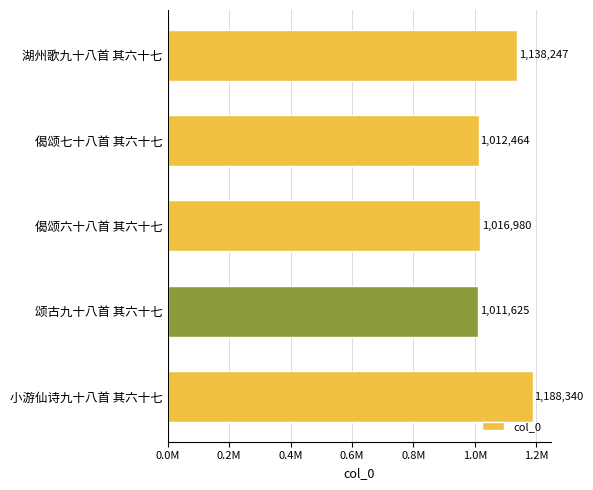

Are the bars horizontal?

Yes